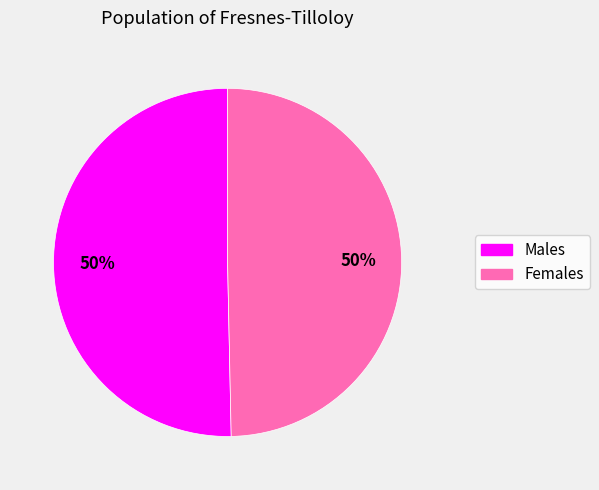

To the nearest percent, what is the average slice percentage?

50%